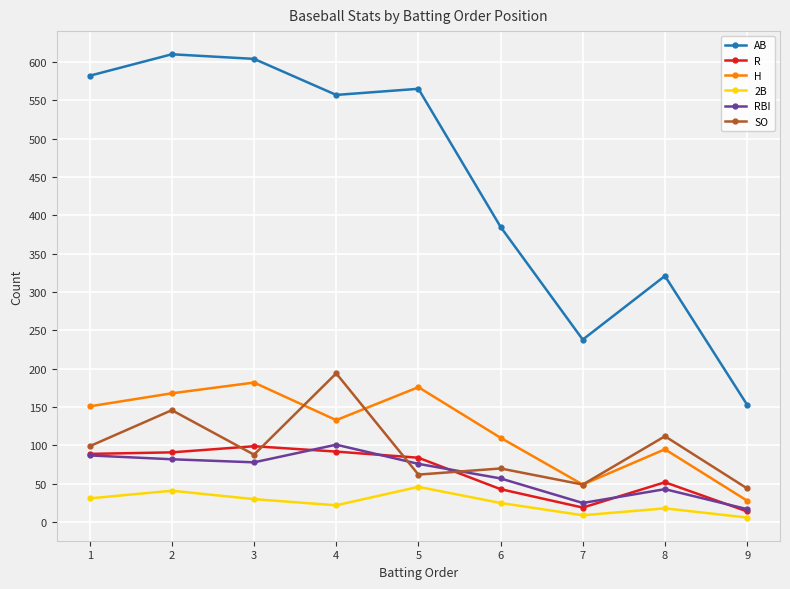

True or false: R has a value of 44 at 3.

False